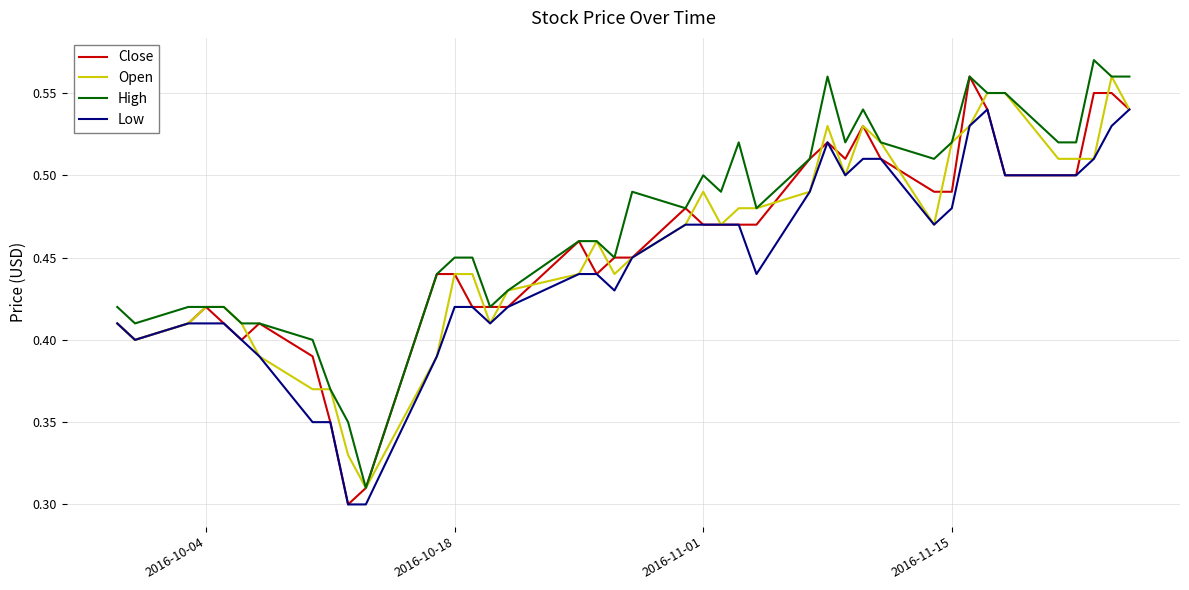

True or false: High and Low cross at least once.

False